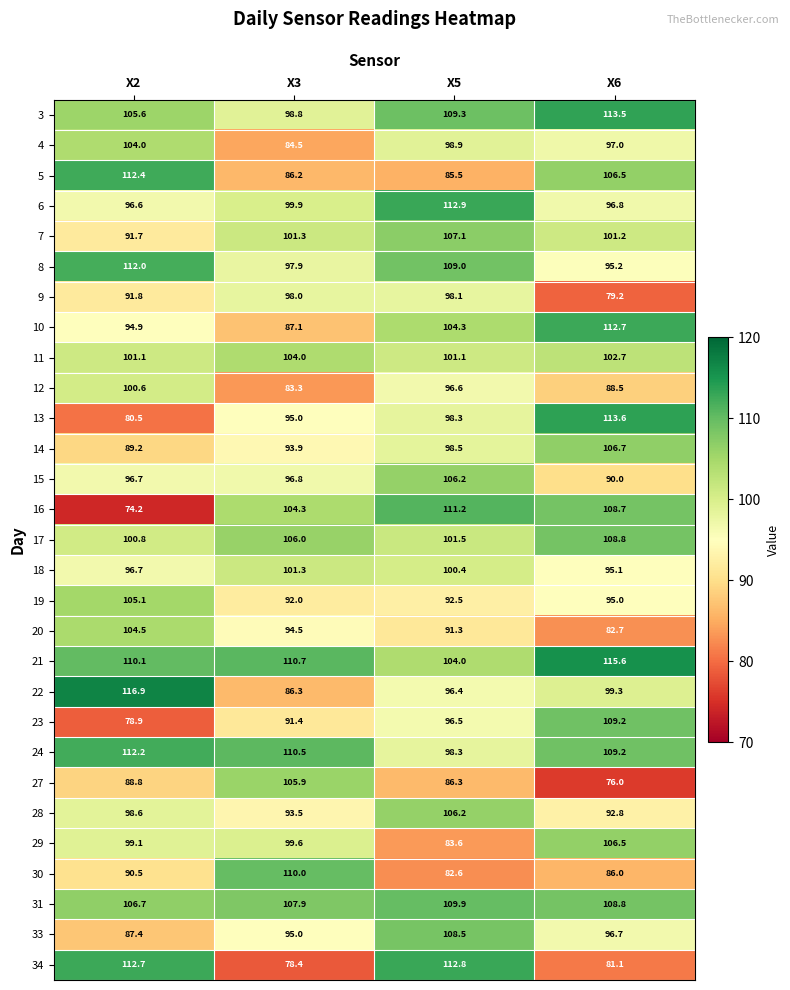

Is it true that 33 equals 134.6 at X2?

False